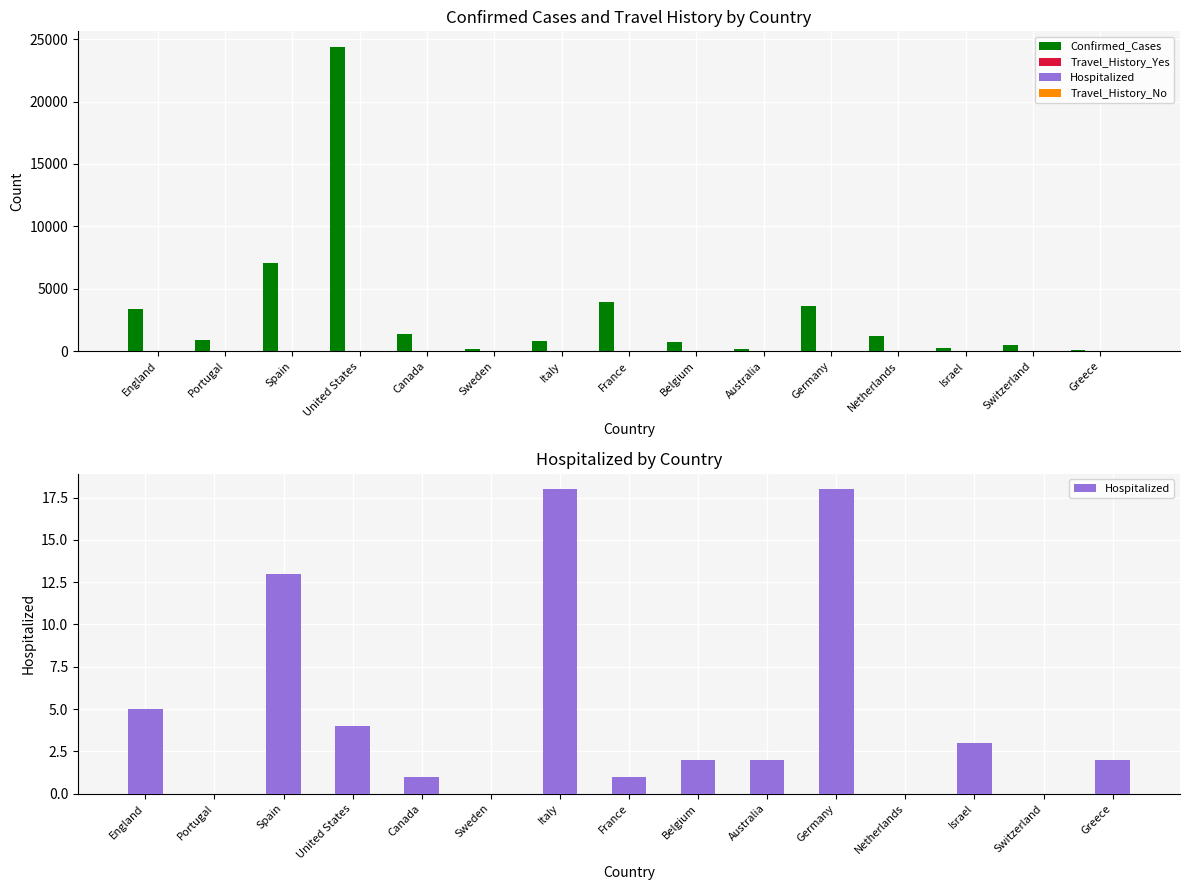

Are the bars horizontal?

No